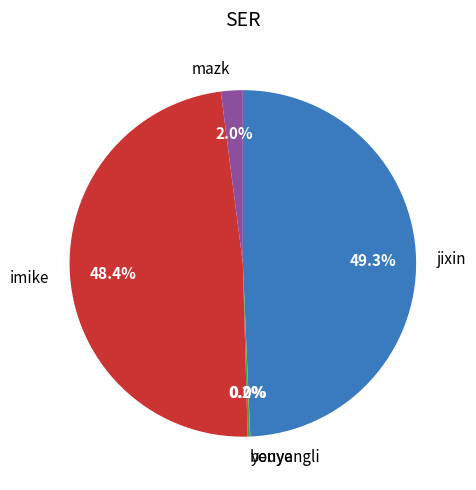

Is it true that jixin is 40% of the pie?

False